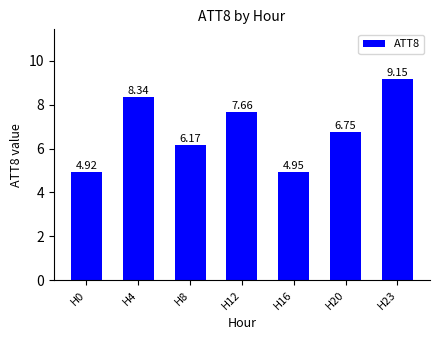

List the labels in order of value, smallest first.

H0, H16, H8, H20, H12, H4, H23